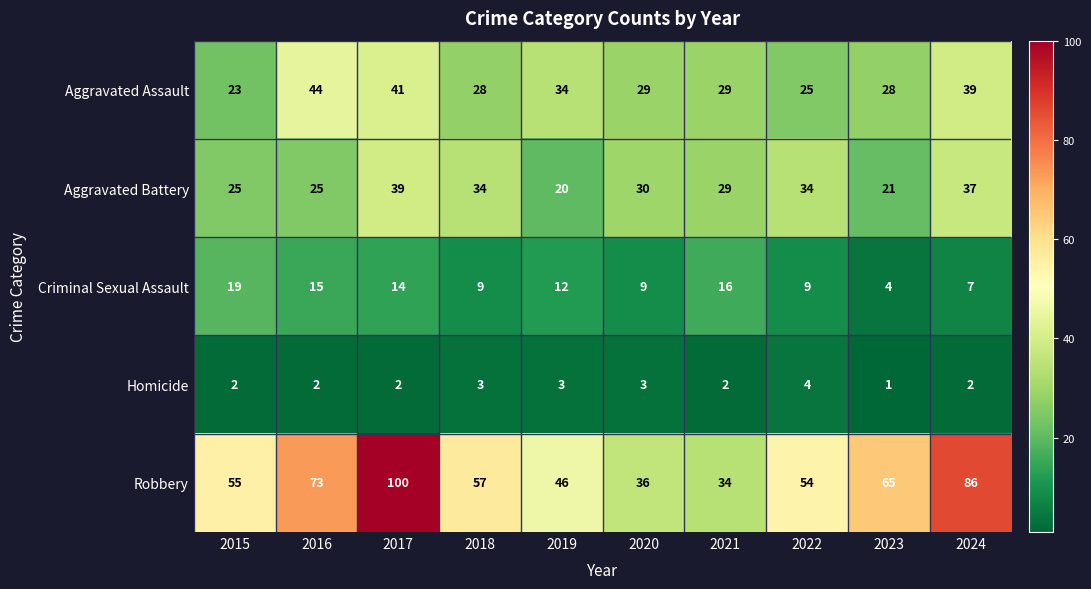

List the series in order of their peak value, highest first.

Robbery, Aggravated Assault, Aggravated Battery, Criminal Sexual Assault, Homicide